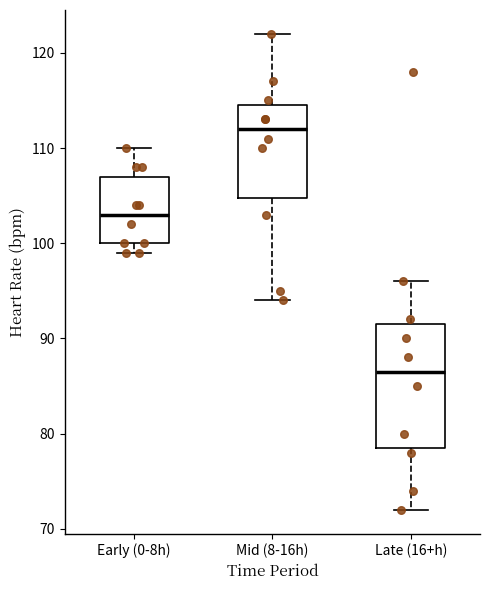

Where is the lower edge of the box for Late (16+h) on the y-axis? The values are not printed on the chart, so give them approximately, as read against the axis.

79